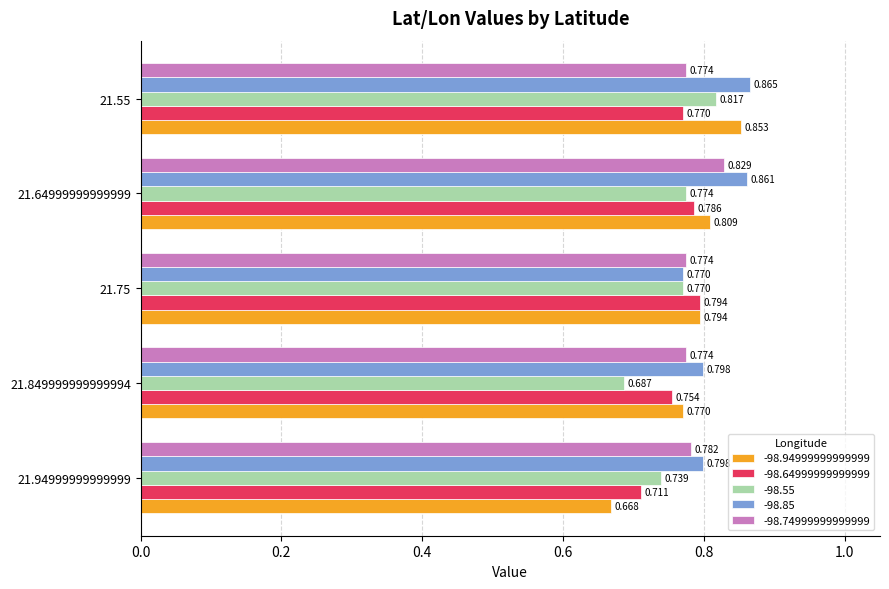

The value of -98.85 at 21.75 is 0.8. True or false?

True